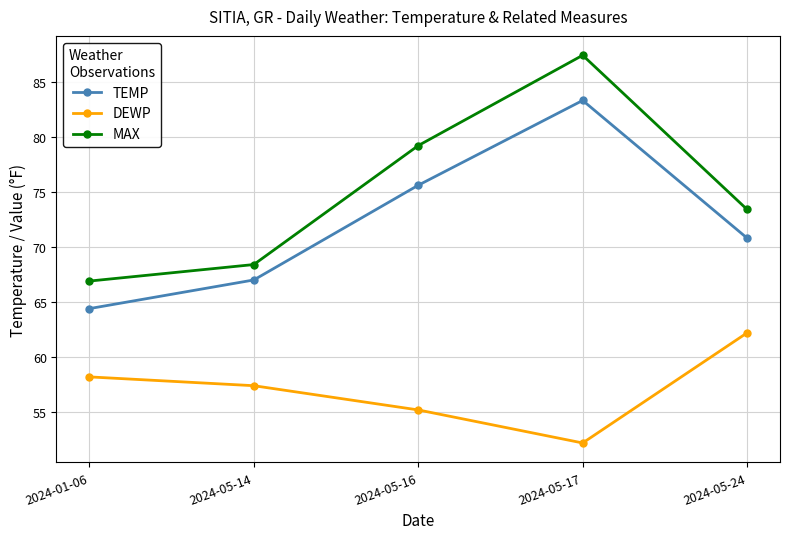

What are all the series names shown in the legend?

TEMP, DEWP, MAX